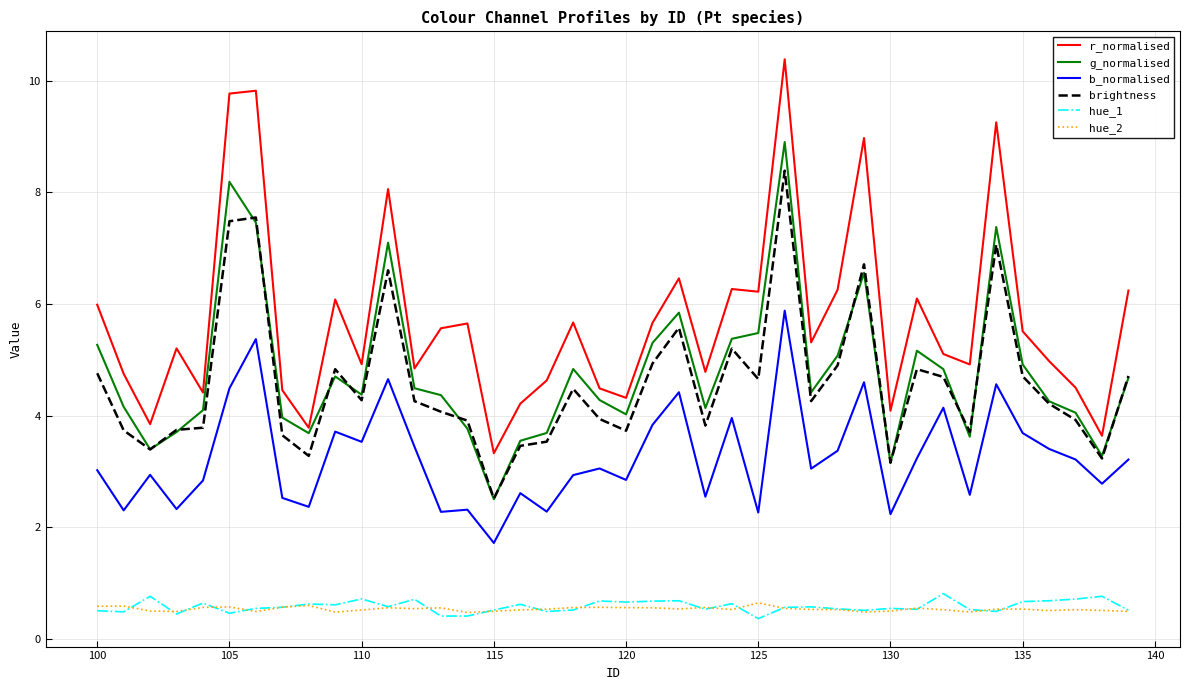

What is the greatest value displayed?

10.4